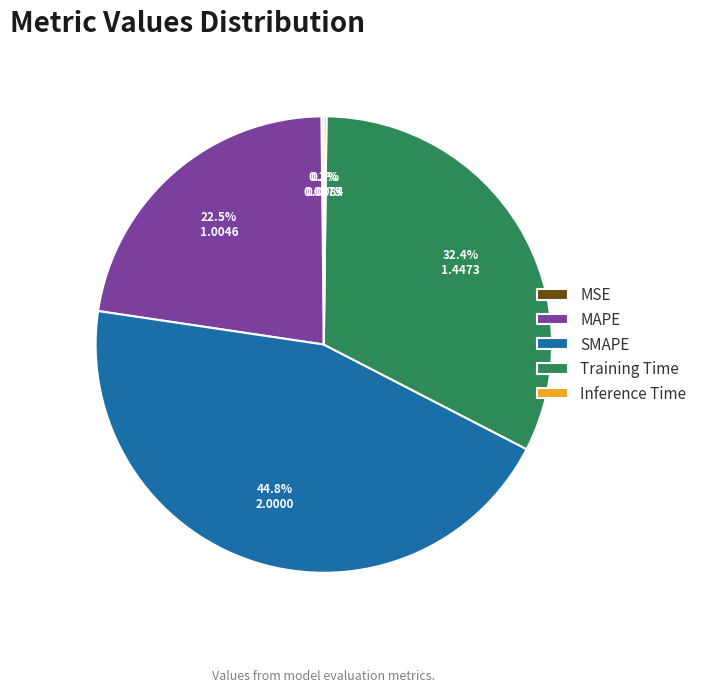

Is there a majority slice in this chart?

No